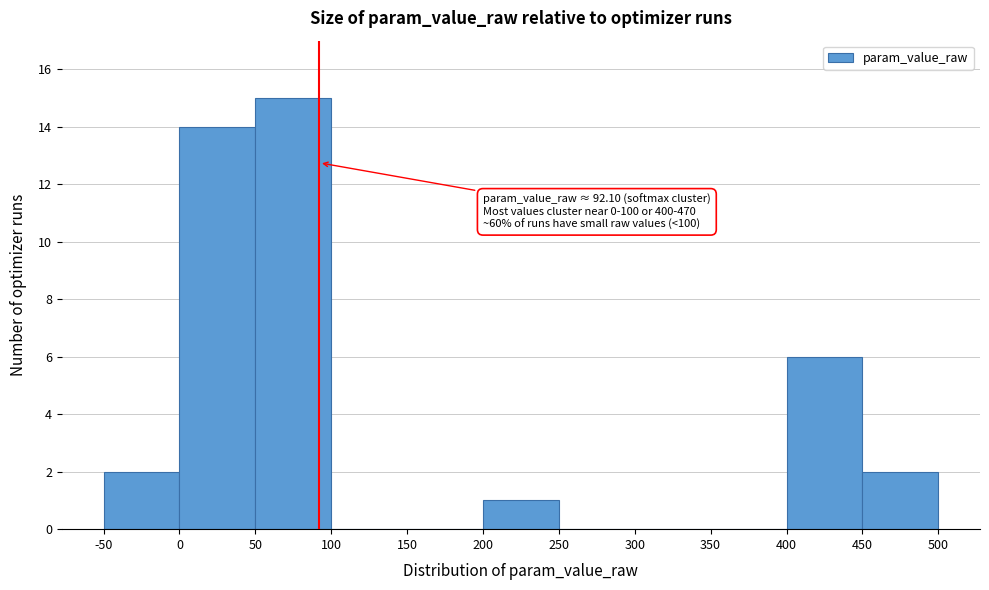

Over which range of the x-axis is the bar tallest?

50 to 100